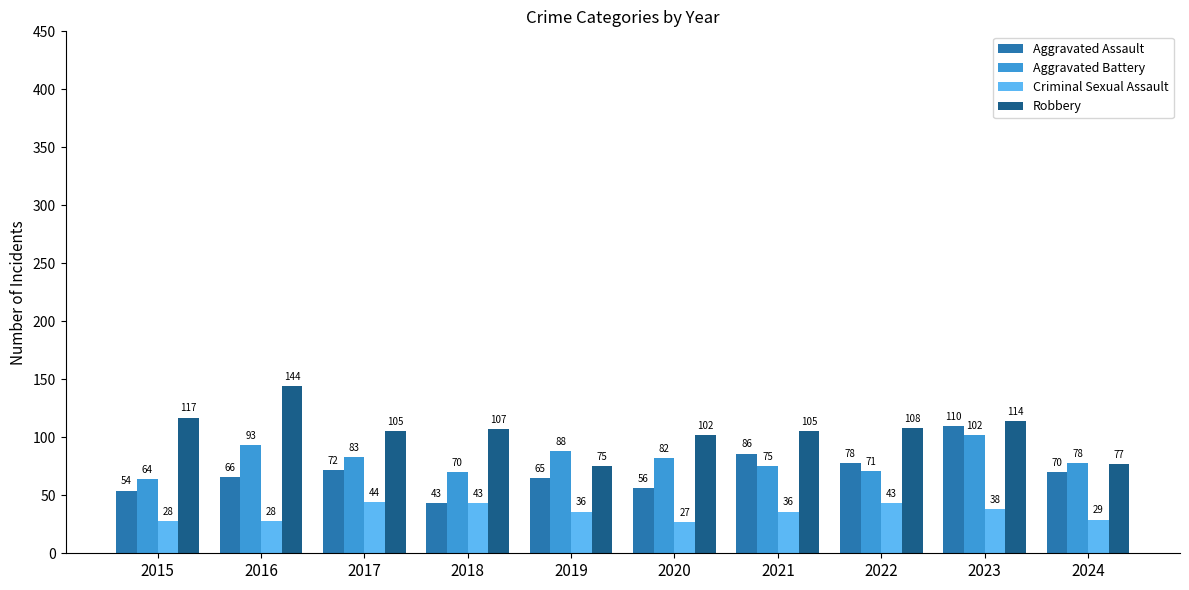

List the labels in order of Aggravated Battery value, smallest first.

2015, 2018, 2022, 2021, 2024, 2020, 2017, 2019, 2016, 2023